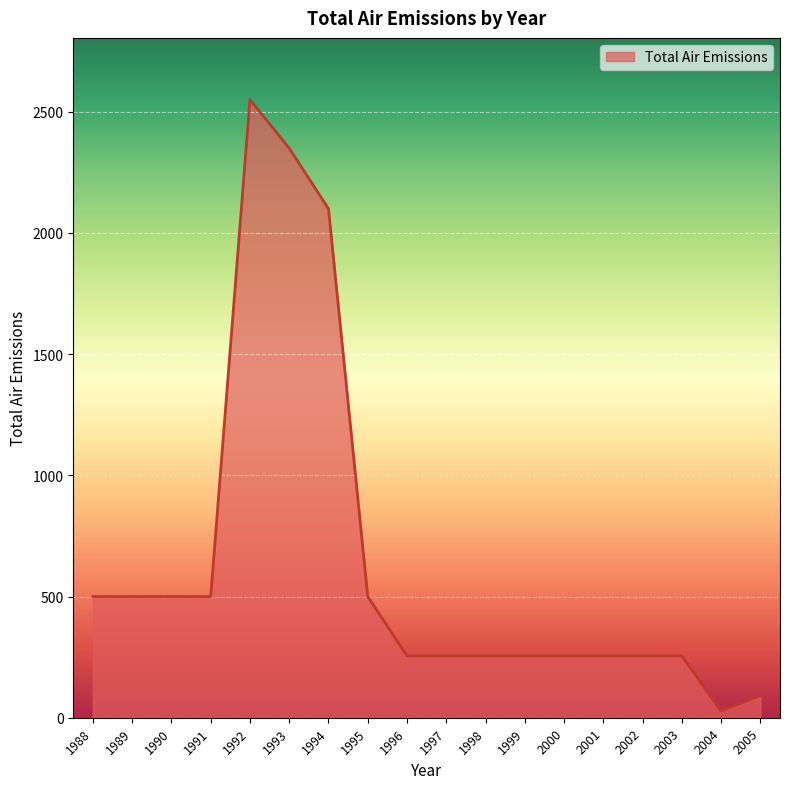

At which category does the chart reach its peak across all series?

1992